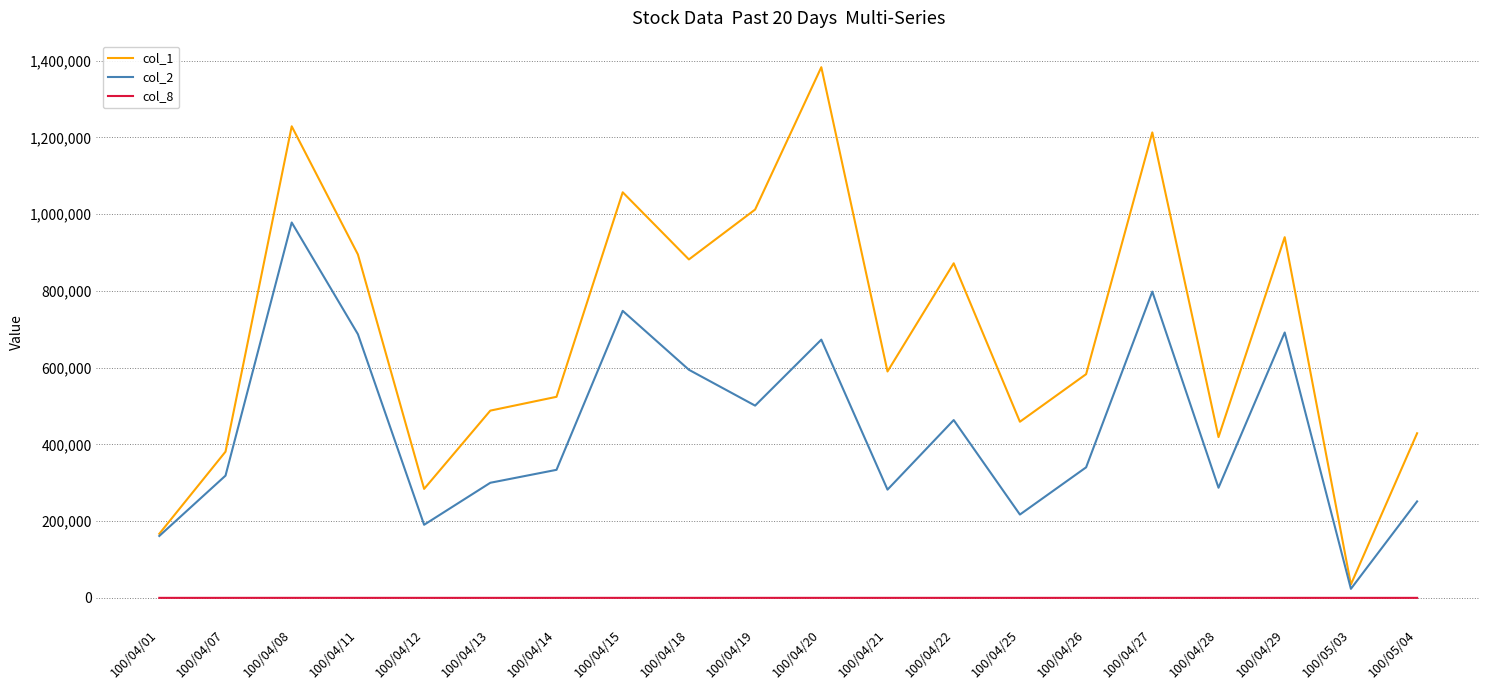

At which category is the sum across all series the highest?

100/04/08